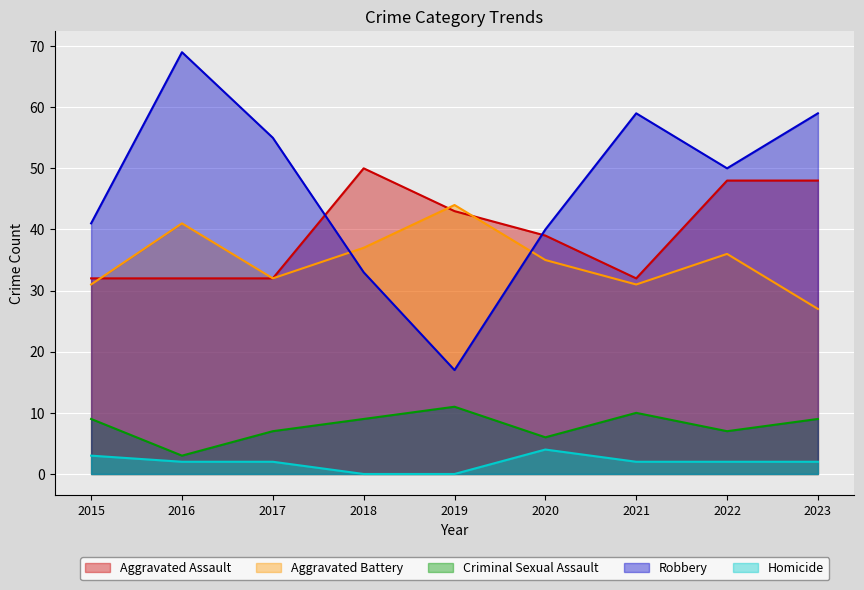

How many times do Aggravated Assault and Aggravated Battery cross each other?

3